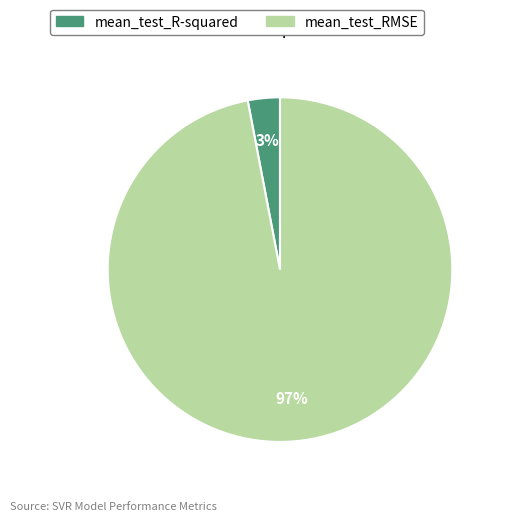

Between mean_test_RMSE and mean_test_R-squared, which is larger?

mean_test_RMSE